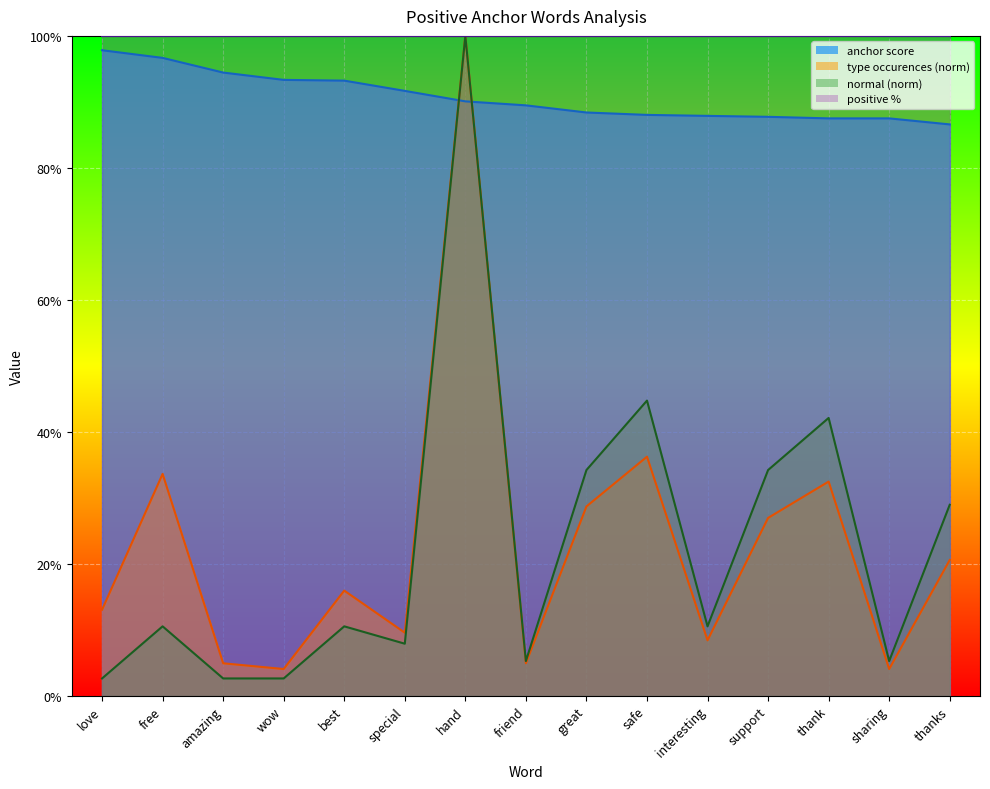

What is the difference between the normal values at thanks and great?

0.1